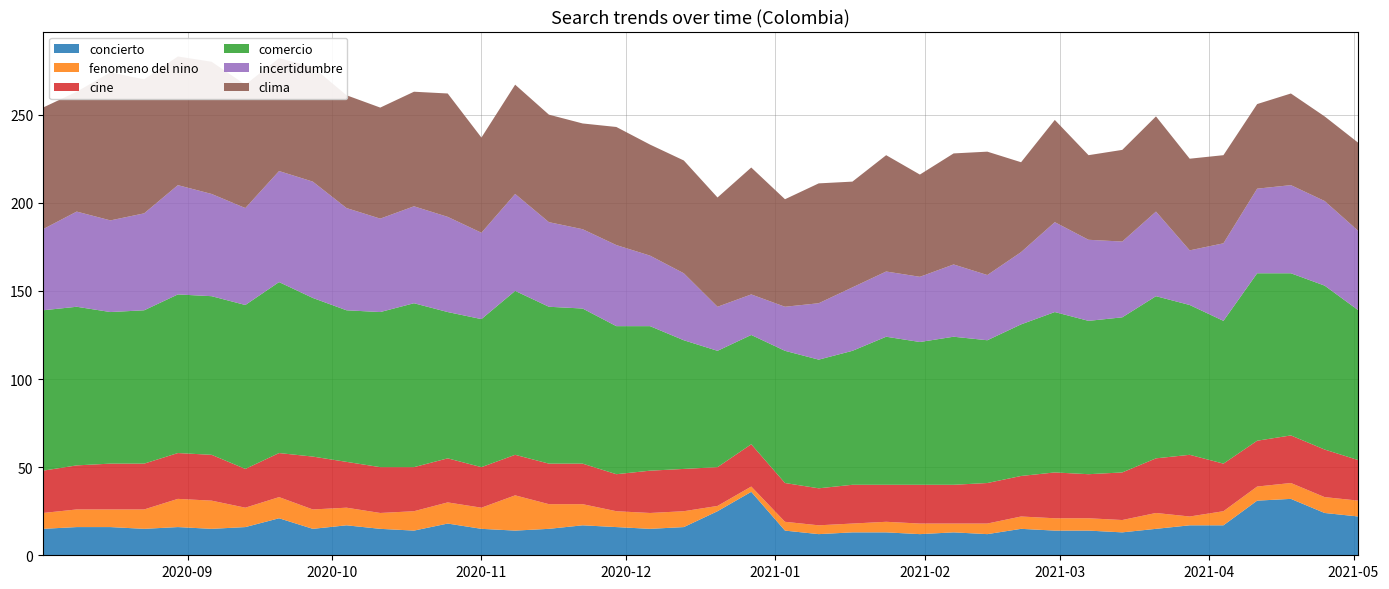

Reading left to right, what are all the values shown in this chart?

concierto: 15	16	16	15	16	15	16	21	15	17	15	14	18	15	14	15	17	16	15	16	25	36	14	12	13	13	12	13	12	15	14	14	13	15	17	17	31	32	24	22
fenomeno del nino: 9	10	10	11	16	16	11	12	11	10	9	11	12	12	20	14	12	9	9	9	3	3	5	5	5	6	6	5	6	7	7	7	7	9	5	8	8	9	9	9
cine: 24	25	26	26	26	26	22	25	30	26	26	25	25	23	23	23	23	21	24	24	22	24	22	21	22	21	22	22	23	23	26	25	27	31	35	27	26	27	27	23
comercio: 91	90	86	87	90	90	93	97	90	86	88	93	83	84	93	89	88	84	82	73	66	62	75	73	76	84	81	84	81	86	91	87	88	92	85	81	95	92	93	85
incertidumbre: 46	54	52	55	62	58	55	63	66	58	53	55	54	49	55	48	45	46	40	38	25	23	25	32	36	37	37	41	37	41	51	46	43	48	31	44	48	50	48	45
clima: 69	68	84	76	73	75	70	64	65	64	63	65	70	54	62	61	60	67	63	64	62	72	61	68	60	66	58	63	70	51	58	48	52	54	52	50	48	52	48	50